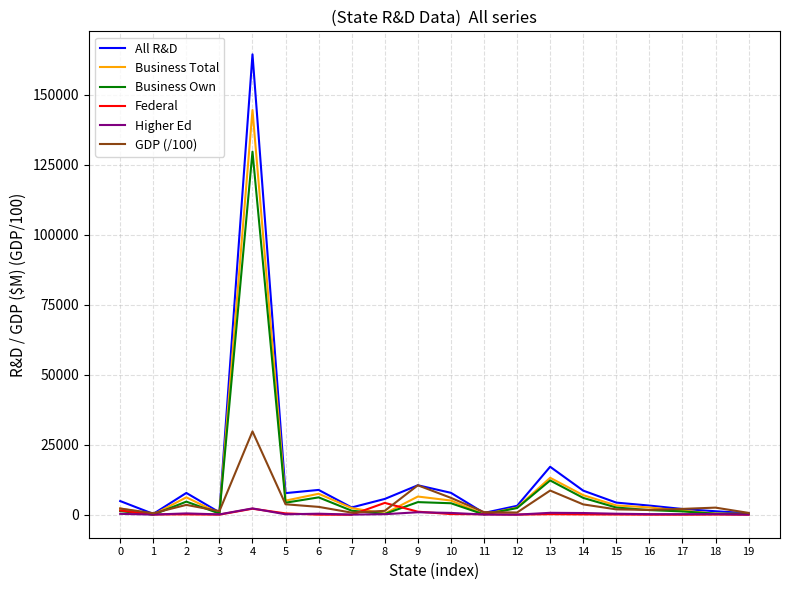

At which category is the sum across all series the highest?

4